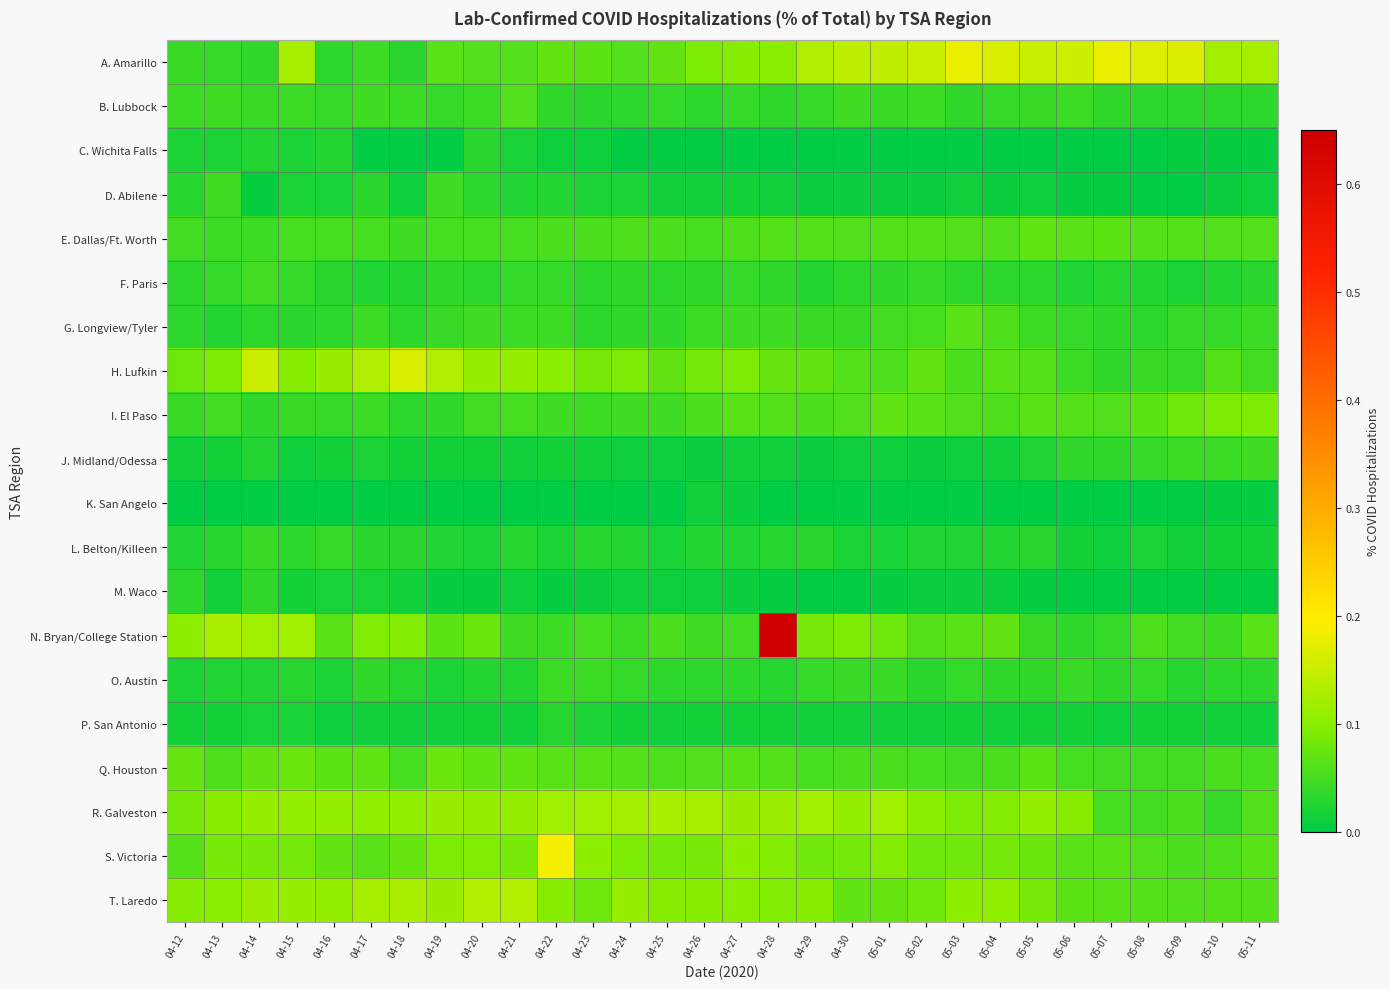

Reading left to right, extract all data points from this chart.

A. Amarillo: 04-12=0.0	04-13=0.0	04-14=0.0	04-15=0.1	04-16=0.0	04-17=0.0	04-18=0.0	04-19=0.1	04-20=0.1	04-21=0.1	04-22=0.1	04-23=0.1	04-24=0.1	04-25=0.1	04-26=0.1	04-27=0.1	04-28=0.1	04-29=0.1	04-30=0.1	05-01=0.1	05-02=0.2	05-03=0.2	05-04=0.2	05-05=0.2	05-06=0.2	05-07=0.2	05-08=0.2	05-09=0.2	05-10=0.1	05-11=0.1
B. Lubbock: 04-12=0.0	04-13=0.0	04-14=0.0	04-15=0.0	04-16=0.0	04-17=0.0	04-18=0.0	04-19=0.0	04-20=0.0	04-21=0.1	04-22=0.0	04-23=0.0	04-24=0.0	04-25=0.0	04-26=0.0	04-27=0.0	04-28=0.0	04-29=0.0	04-30=0.0	05-01=0.0	05-02=0.0	05-03=0.0	05-04=0.0	05-05=0.0	05-06=0.0	05-07=0.0	05-08=0.0	05-09=0.0	05-10=0.0	05-11=0.0
C. Wichita Falls: 04-12=0.0	04-13=0.0	04-14=0.0	04-15=0.0	04-16=0.0	04-17=0.0	04-18=0.0	04-19=0.0	04-20=0.0	04-21=0.0	04-22=0.0	04-23=0.0	04-24=0.0	04-25=0.0	04-26=0.0	04-27=0.0	04-28=0.0	04-29=0.0	04-30=0.0	05-01=0.0	05-02=0.0	05-03=0.0	05-04=0.0	05-05=0.0	05-06=0.0	05-07=0.0	05-08=0.0	05-09=0.0	05-10=0.0	05-11=0.0
D. Abilene: 04-12=0.0	04-13=0.0	04-14=0.0	04-15=0.0	04-16=0.0	04-17=0.0	04-18=0.0	04-19=0.0	04-20=0.0	04-21=0.0	04-22=0.0	04-23=0.0	04-24=0.0	04-25=0.0	04-26=0.0	04-27=0.0	04-28=0.0	04-29=0.0	04-30=0.0	05-01=0.0	05-02=0.0	05-03=0.0	05-04=0.0	05-05=0.0	05-06=0.0	05-07=0.0	05-08=0.0	05-09=0.0	05-10=0.0	05-11=0.0
E. Dallas/Ft. Worth: 04-12=0.1	04-13=0.0	04-14=0.0	04-15=0.1	04-16=0.1	04-17=0.1	04-18=0.0	04-19=0.1	04-20=0.1	04-21=0.1	04-22=0.1	04-23=0.1	04-24=0.1	04-25=0.1	04-26=0.1	04-27=0.1	04-28=0.1	04-29=0.1	04-30=0.1	05-01=0.1	05-02=0.1	05-03=0.1	05-04=0.1	05-05=0.1	05-06=0.1	05-07=0.1	05-08=0.1	05-09=0.1	05-10=0.1	05-11=0.1
F. Paris: 04-12=0.0	04-13=0.0	04-14=0.1	04-15=0.0	04-16=0.0	04-17=0.0	04-18=0.0	04-19=0.0	04-20=0.0	04-21=0.0	04-22=0.0	04-23=0.0	04-24=0.0	04-25=0.0	04-26=0.0	04-27=0.0	04-28=0.0	04-29=0.0	04-30=0.0	05-01=0.0	05-02=0.0	05-03=0.0	05-04=0.0	05-05=0.0	05-06=0.0	05-07=0.0	05-08=0.0	05-09=0.0	05-10=0.0	05-11=0.0
G. Longview/Tyler: 04-12=0.0	04-13=0.0	04-14=0.0	04-15=0.0	04-16=0.0	04-17=0.0	04-18=0.0	04-19=0.0	04-20=0.0	04-21=0.0	04-22=0.0	04-23=0.0	04-24=0.0	04-25=0.0	04-26=0.0	04-27=0.0	04-28=0.0	04-29=0.0	04-30=0.0	05-01=0.0	05-02=0.1	05-03=0.1	05-04=0.1	05-05=0.0	05-06=0.0	05-07=0.0	05-08=0.0	05-09=0.0	05-10=0.0	05-11=0.0
H. Lufkin: 04-12=0.1	04-13=0.1	04-14=0.2	04-15=0.1	04-16=0.1	04-17=0.1	04-18=0.2	04-19=0.1	04-20=0.1	04-21=0.1	04-22=0.1	04-23=0.1	04-24=0.1	04-25=0.1	04-26=0.1	04-27=0.1	04-28=0.1	04-29=0.1	04-30=0.1	05-01=0.1	05-02=0.1	05-03=0.1	05-04=0.1	05-05=0.1	05-06=0.0	05-07=0.0	05-08=0.0	05-09=0.0	05-10=0.1	05-11=0.0
I. El Paso: 04-12=0.0	04-13=0.0	04-14=0.0	04-15=0.0	04-16=0.0	04-17=0.0	04-18=0.0	04-19=0.0	04-20=0.0	04-21=0.1	04-22=0.0	04-23=0.0	04-24=0.0	04-25=0.0	04-26=0.1	04-27=0.1	04-28=0.1	04-29=0.1	04-30=0.1	05-01=0.1	05-02=0.1	05-03=0.1	05-04=0.1	05-05=0.1	05-06=0.1	05-07=0.1	05-08=0.1	05-09=0.1	05-10=0.1	05-11=0.1
J. Midland/Odessa: 04-12=0.0	04-13=0.0	04-14=0.0	04-15=0.0	04-16=0.0	04-17=0.0	04-18=0.0	04-19=0.0	04-20=0.0	04-21=0.0	04-22=0.0	04-23=0.0	04-24=0.0	04-25=0.0	04-26=0.0	04-27=0.0	04-28=0.0	04-29=0.0	04-30=0.0	05-01=0.0	05-02=0.0	05-03=0.0	05-04=0.0	05-05=0.0	05-06=0.0	05-07=0.0	05-08=0.0	05-09=0.0	05-10=0.0	05-11=0.0
K. San Angelo: 04-12=0.0	04-13=0.0	04-14=0.0	04-15=0.0	04-16=0.0	04-17=0.0	04-18=0.0	04-19=0.0	04-20=0.0	04-21=0.0	04-22=0.0	04-23=0.0	04-24=0.0	04-25=0.0	04-26=0.0	04-27=0.0	04-28=0.0	04-29=0.0	04-30=0.0	05-01=0.0	05-02=0.0	05-03=0.0	05-04=0.0	05-05=0.0	05-06=0.0	05-07=0.0	05-08=0.0	05-09=0.0	05-10=0.0	05-11=0.0
L. Belton/Killeen: 04-12=0.0	04-13=0.0	04-14=0.0	04-15=0.0	04-16=0.0	04-17=0.0	04-18=0.0	04-19=0.0	04-20=0.0	04-21=0.0	04-22=0.0	04-23=0.0	04-24=0.0	04-25=0.0	04-26=0.0	04-27=0.0	04-28=0.0	04-29=0.0	04-30=0.0	05-01=0.0	05-02=0.0	05-03=0.0	05-04=0.0	05-05=0.0	05-06=0.0	05-07=0.0	05-08=0.0	05-09=0.0	05-10=0.0	05-11=0.0
M. Waco: 04-12=0.0	04-13=0.0	04-14=0.0	04-15=0.0	04-16=0.0	04-17=0.0	04-18=0.0	04-19=0.0	04-20=0.0	04-21=0.0	04-22=0.0	04-23=0.0	04-24=0.0	04-25=0.0	04-26=0.0	04-27=0.0	04-28=0.0	04-29=0.0	04-30=0.0	05-01=0.0	05-02=0.0	05-03=0.0	05-04=0.0	05-05=0.0	05-06=0.0	05-07=0.0	05-08=0.0	05-09=0.0	05-10=0.0	05-11=0.0
N. Bryan/College Station: 04-12=0.1	04-13=0.1	04-14=0.1	04-15=0.1	04-16=0.1	04-17=0.1	04-18=0.1	04-19=0.1	04-20=0.1	04-21=0.0	04-22=0.0	04-23=0.1	04-24=0.0	04-25=0.1	04-26=0.0	04-27=0.1	04-28=0.6	04-29=0.1	04-30=0.1	05-01=0.1	05-02=0.1	05-03=0.1	05-04=0.1	05-05=0.0	05-06=0.0	05-07=0.0	05-08=0.1	05-09=0.0	05-10=0.0	05-11=0.1
O. Austin: 04-12=0.0	04-13=0.0	04-14=0.0	04-15=0.0	04-16=0.0	04-17=0.0	04-18=0.0	04-19=0.0	04-20=0.0	04-21=0.0	04-22=0.0	04-23=0.0	04-24=0.0	04-25=0.0	04-26=0.0	04-27=0.0	04-28=0.0	04-29=0.0	04-30=0.0	05-01=0.0	05-02=0.0	05-03=0.0	05-04=0.0	05-05=0.0	05-06=0.0	05-07=0.0	05-08=0.0	05-09=0.0	05-10=0.0	05-11=0.0
P. San Antonio: 04-12=0.0	04-13=0.0	04-14=0.0	04-15=0.0	04-16=0.0	04-17=0.0	04-18=0.0	04-19=0.0	04-20=0.0	04-21=0.0	04-22=0.0	04-23=0.0	04-24=0.0	04-25=0.0	04-26=0.0	04-27=0.0	04-28=0.0	04-29=0.0	04-30=0.0	05-01=0.0	05-02=0.0	05-03=0.0	05-04=0.0	05-05=0.0	05-06=0.0	05-07=0.0	05-08=0.0	05-09=0.0	05-10=0.0	05-11=0.0
Q. Houston: 04-12=0.1	04-13=0.1	04-14=0.1	04-15=0.1	04-16=0.1	04-17=0.1	04-18=0.1	04-19=0.1	04-20=0.1	04-21=0.1	04-22=0.1	04-23=0.1	04-24=0.1	04-25=0.1	04-26=0.1	04-27=0.1	04-28=0.1	04-29=0.1	04-30=0.1	05-01=0.1	05-02=0.1	05-03=0.1	05-04=0.1	05-05=0.1	05-06=0.1	05-07=0.1	05-08=0.0	05-09=0.0	05-10=0.1	05-11=0.1
R. Galveston: 04-12=0.1	04-13=0.1	04-14=0.1	04-15=0.1	04-16=0.1	04-17=0.1	04-18=0.1	04-19=0.1	04-20=0.1	04-21=0.1	04-22=0.1	04-23=0.1	04-24=0.1	04-25=0.1	04-26=0.1	04-27=0.1	04-28=0.1	04-29=0.1	04-30=0.1	05-01=0.1	05-02=0.1	05-03=0.1	05-04=0.1	05-05=0.1	05-06=0.1	05-07=0.1	05-08=0.0	05-09=0.1	05-10=0.0	05-11=0.1
S. Victoria: 04-12=0.1	04-13=0.1	04-14=0.1	04-15=0.1	04-16=0.1	04-17=0.1	04-18=0.1	04-19=0.1	04-20=0.1	04-21=0.1	04-22=0.2	04-23=0.1	04-24=0.1	04-25=0.1	04-26=0.1	04-27=0.1	04-28=0.1	04-29=0.1	04-30=0.1	05-01=0.1	05-02=0.1	05-03=0.1	05-04=0.1	05-05=0.1	05-06=0.1	05-07=0.1	05-08=0.1	05-09=0.1	05-10=0.1	05-11=0.1
T. Laredo: 04-12=0.1	04-13=0.1	04-14=0.1	04-15=0.1	04-16=0.1	04-17=0.1	04-18=0.1	04-19=0.1	04-20=0.1	04-21=0.1	04-22=0.1	04-23=0.1	04-24=0.1	04-25=0.1	04-26=0.1	04-27=0.1	04-28=0.1	04-29=0.1	04-30=0.1	05-01=0.1	05-02=0.1	05-03=0.1	05-04=0.1	05-05=0.1	05-06=0.1	05-07=0.1	05-08=0.1	05-09=0.1	05-10=0.1	05-11=0.1